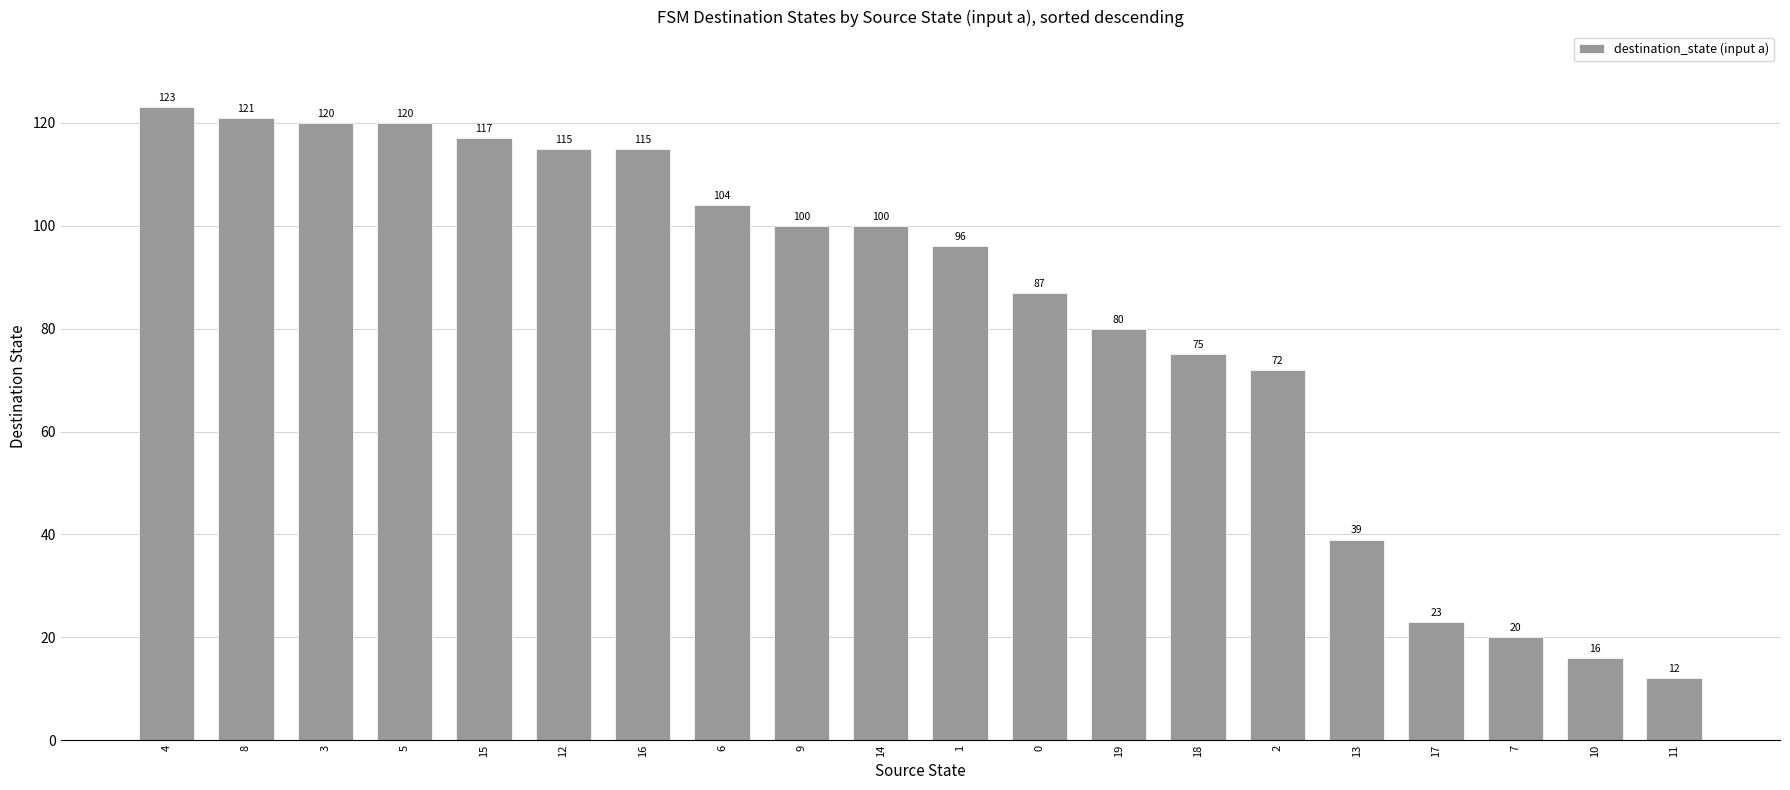

Does the chart contain stacked bars?

No